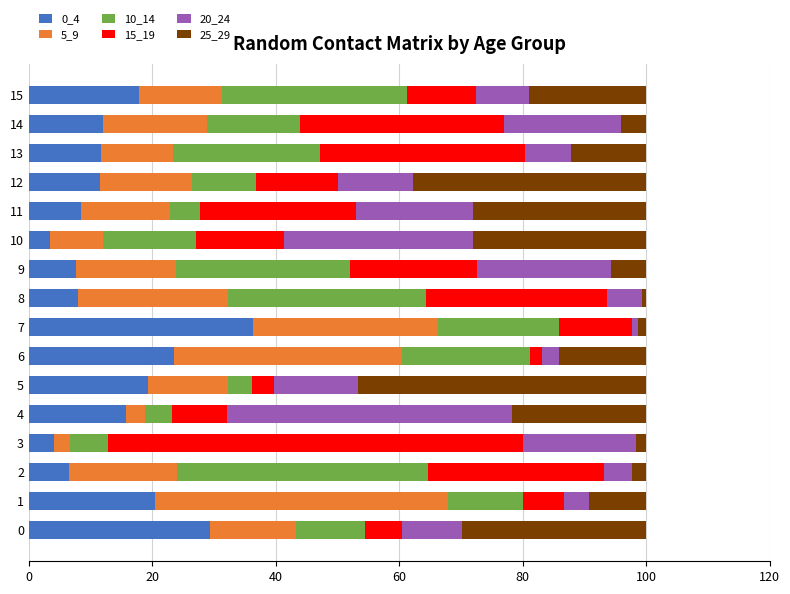

What is the highest value of the 0_4 series?

36.3